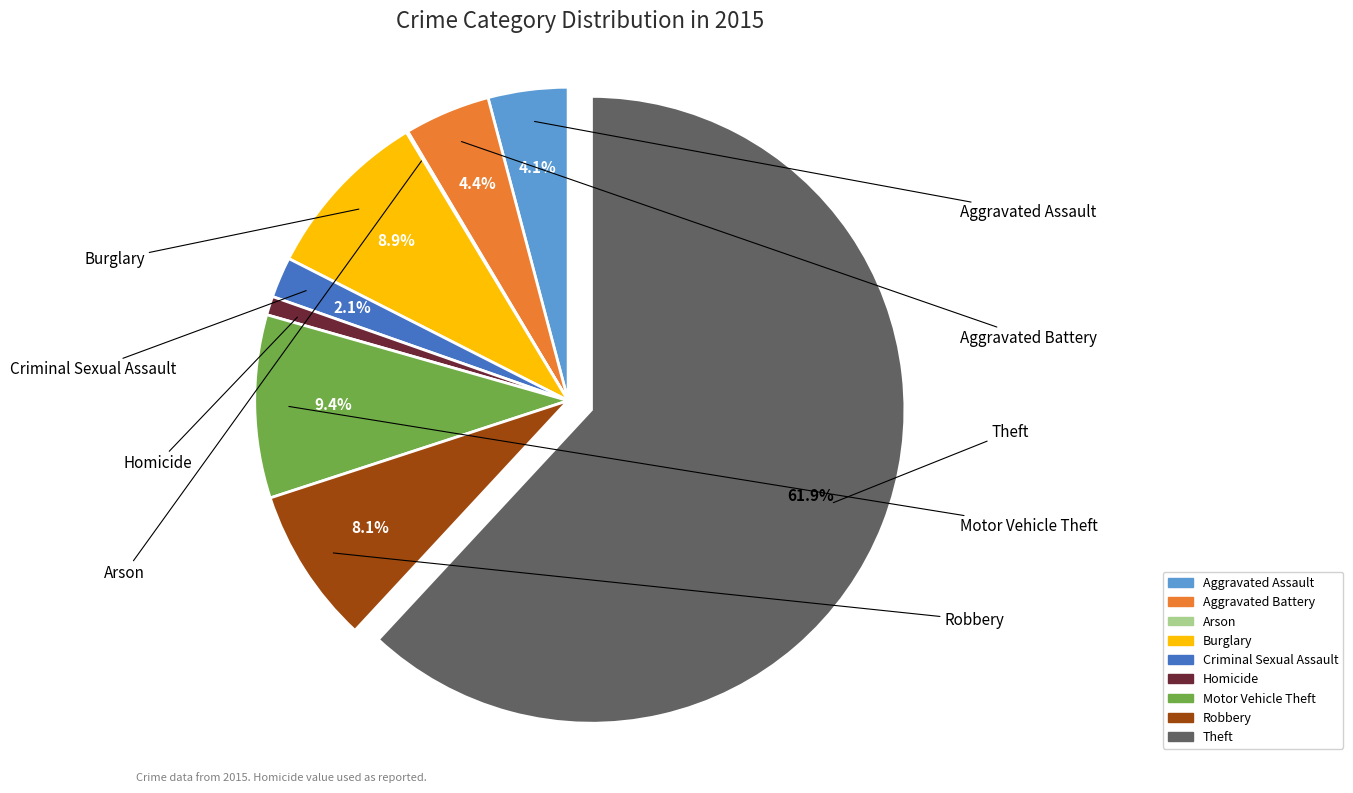

Do Criminal Sexual Assault and Theft together represent more than half of the pie?

Yes